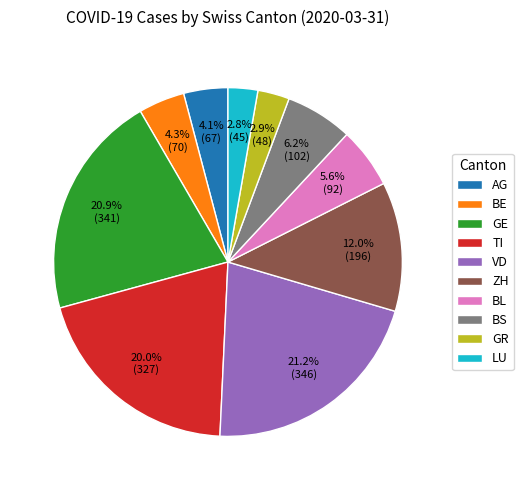

Is it true that VD is 29% of the pie?

False